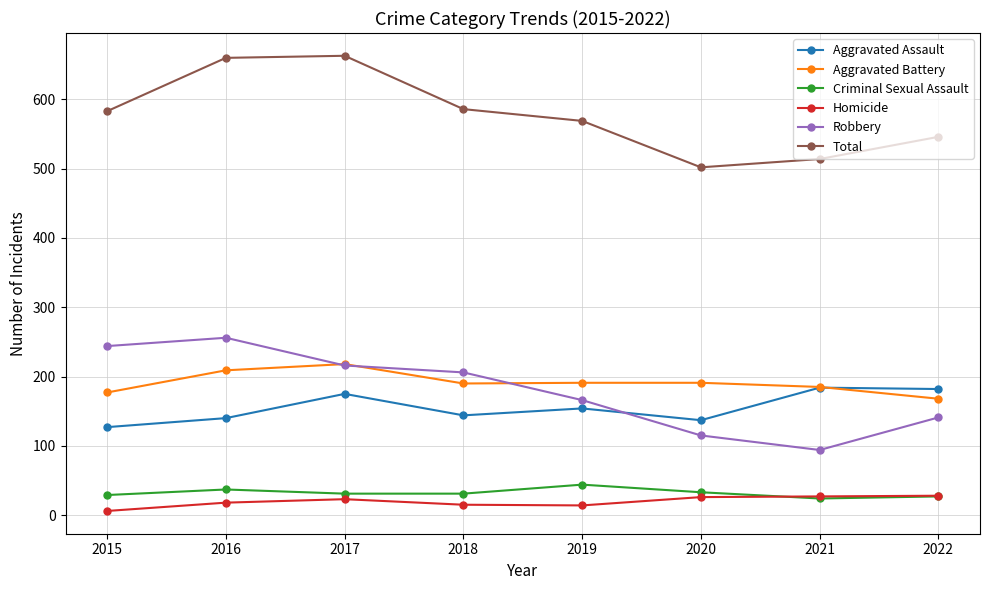

Is the value of Robbery at 2015 greater than the value of Aggravated Assault at 2018?

Yes